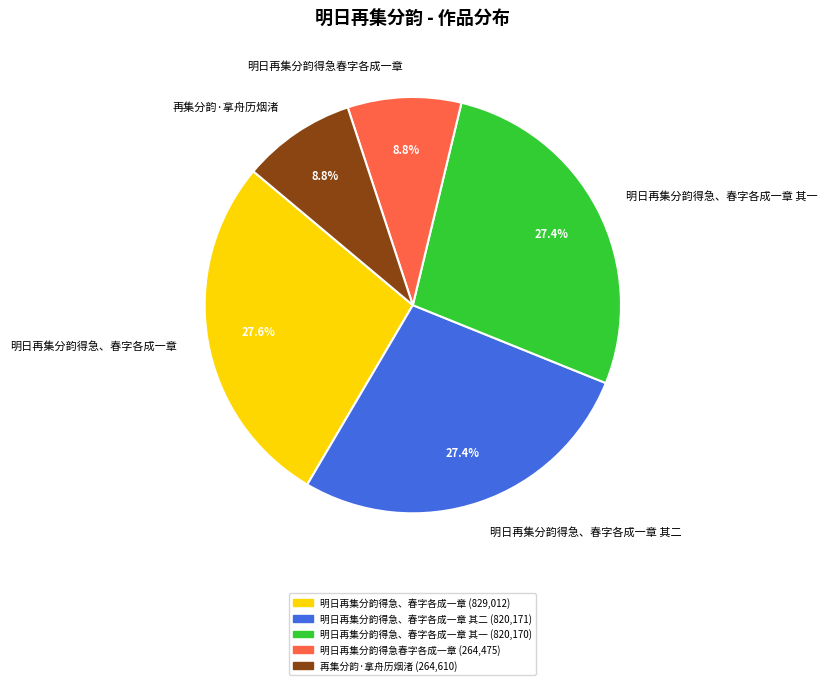

Approximately how many times larger is the value at 明日再集分韵得急、春字各成一章 其一 compared to 明日再集分韵得急、春字各成一章 其二?

1.0